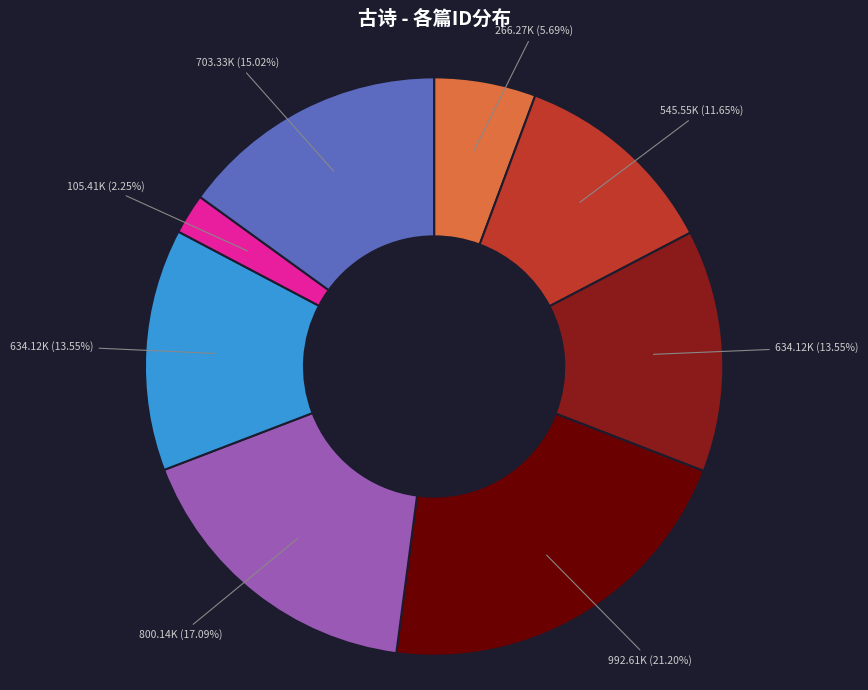

How many segments does this pie chart have?

8